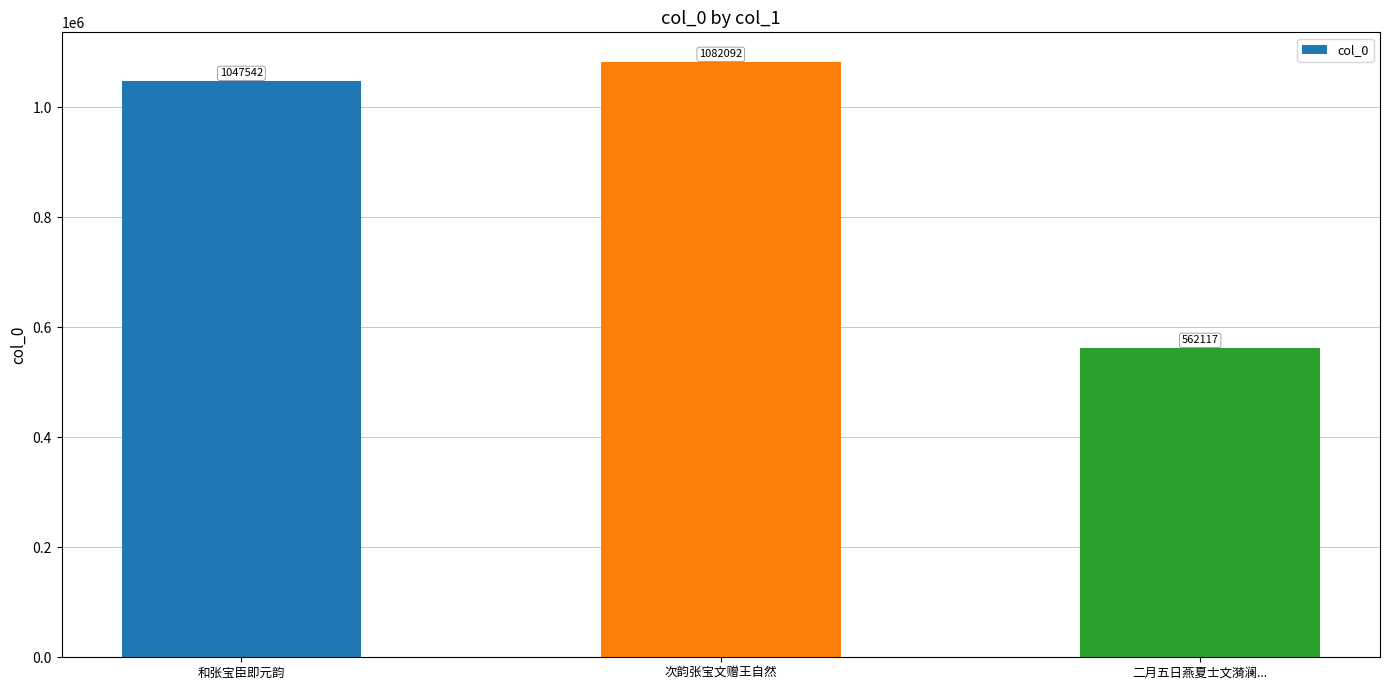

What is the difference between the values at 二月五日燕夏士文漪澜... and 和张宝臣即元韵?

485425